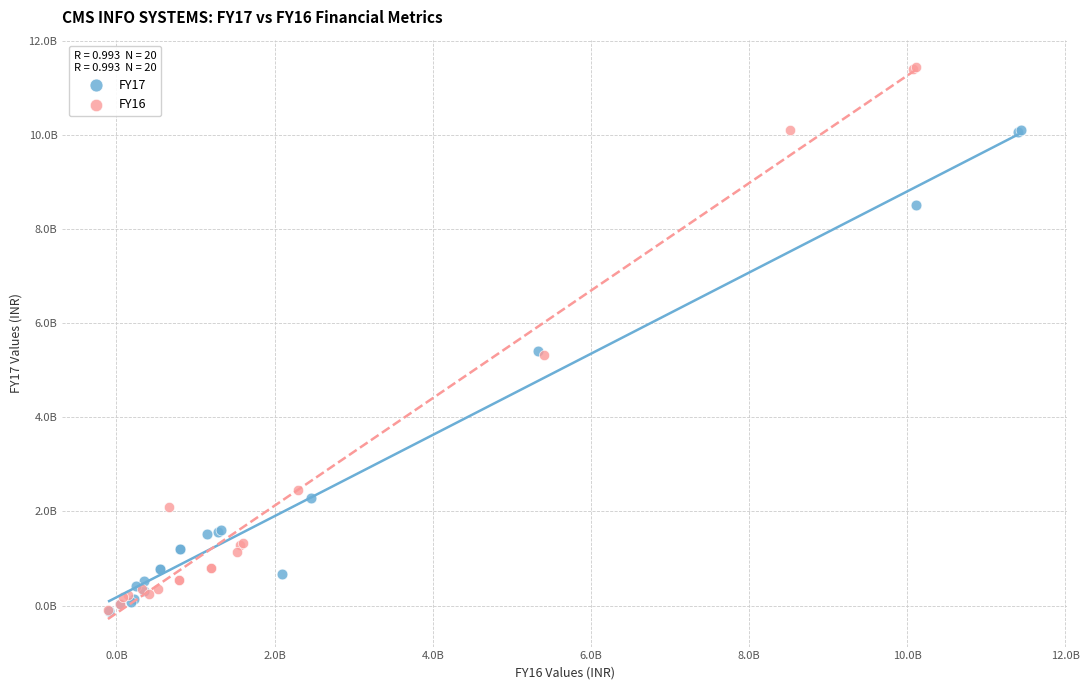

Which series contains the highest Y value?

FY16